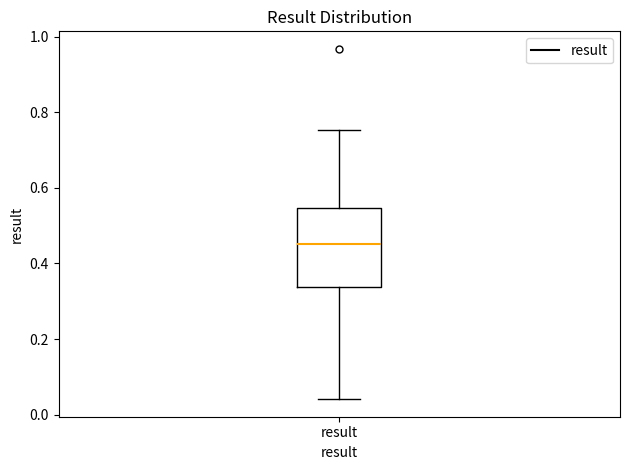

Transcribe this box plot: give where the median line is, the range the box spans, and where the two whiskers end, as read against the y-axis. The values are not printed on the chart, so give them approximately, as read against the axis.

median 0.46, box 0.34 to 0.54, whiskers 0.04 to 0.76